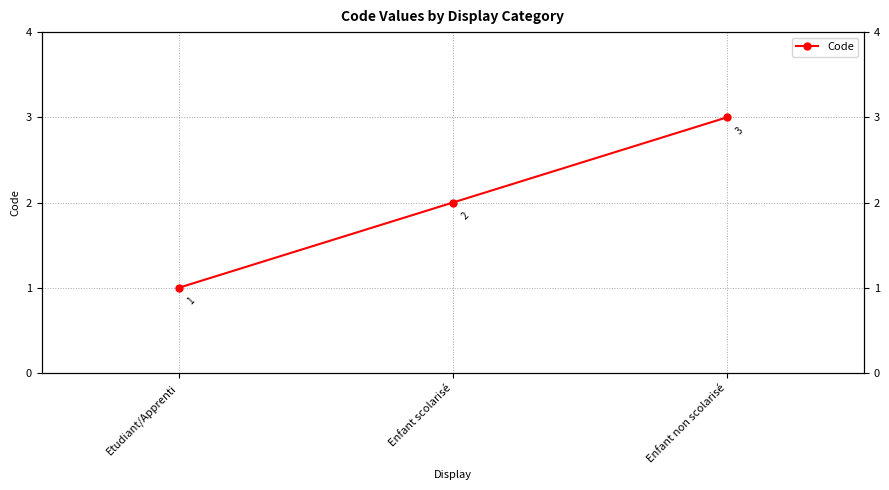

What is the difference between the values at Etudiant/Apprenti and Enfant non scolarisé?

2